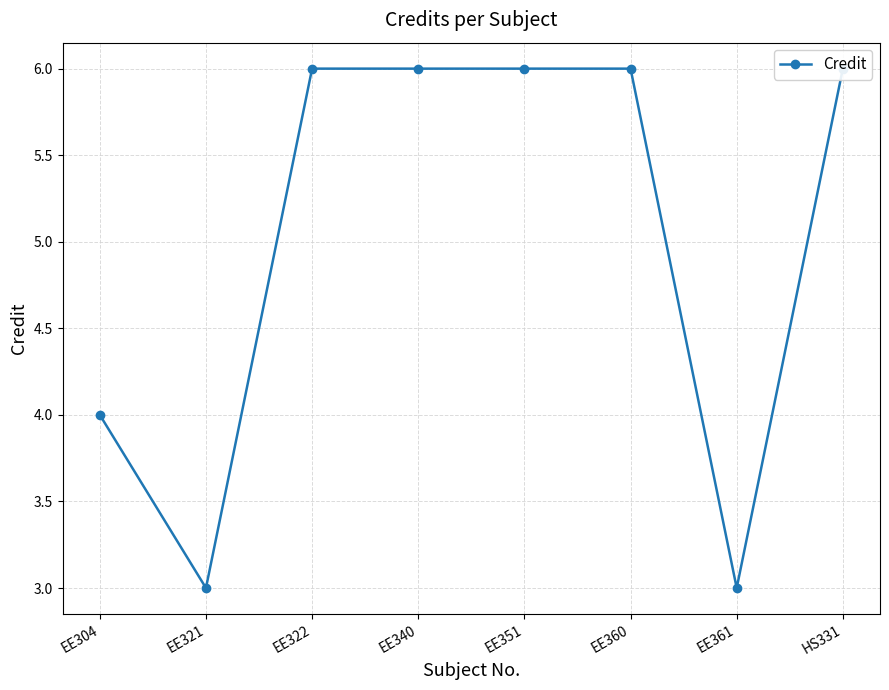

How many points are lower than both their immediate neighbors (excluding endpoints)?

2